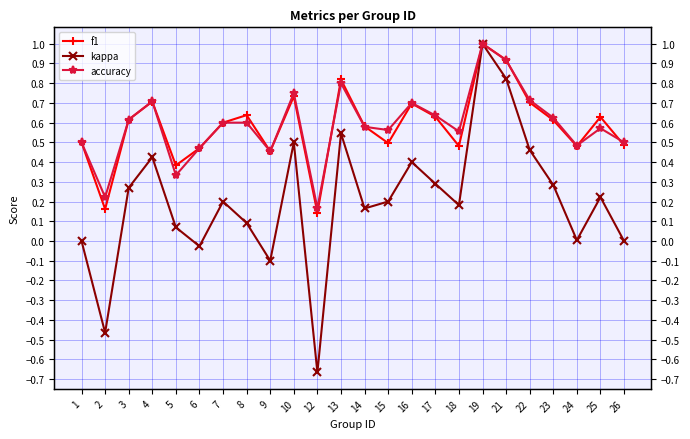

What is the sum of the accuracy values at 4 and 25?

1.3